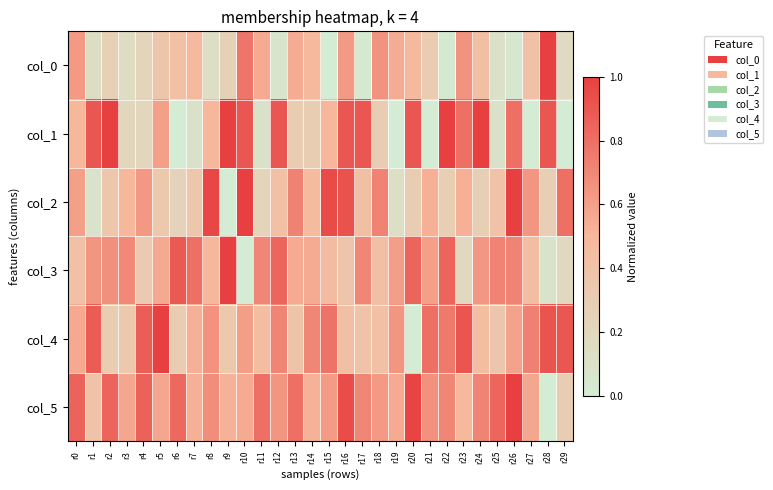

Reading left to right, list all the values displayed in this chart.

col_0: r0=0.6	r1=0.1	r2=0.3	r3=0.2	r4=0.2	r5=0.4	r6=0.4	r7=0.5	r8=0.1	r9=0.3	r10=0.8	r11=0.6	r12=0.1	r13=0.6	r14=0.5	r15=0.0	r16=0.6	r17=0.0	r18=0.7	r19=0.6	r20=0.5	r21=0.3	r22=0.0	r23=0.7	r24=0.4	r25=0.1	r26=0.0	r27=0.4	r28=1.0	r29=0.2
col_1: r0=0.5	r1=0.9	r2=1.0	r3=0.2	r4=0.2	r5=0.6	r6=0.0	r7=0.1	r8=0.5	r9=1.0	r10=0.9	r11=0.1	r12=0.9	r13=0.3	r14=0.3	r15=0.5	r16=0.9	r17=0.9	r18=0.3	r19=0.0	r20=0.9	r21=0.0	r22=1.0	r23=0.8	r24=1.0	r25=0.1	r26=0.8	r27=0.0	r28=0.9	r29=0.0
col_2: r0=0.6	r1=0.1	r2=0.3	r3=0.5	r4=0.6	r5=0.3	r6=0.2	r7=0.4	r8=1.0	r9=0.0	r10=1.0	r11=0.2	r12=0.4	r13=0.7	r14=0.5	r15=1.0	r16=0.9	r17=0.4	r18=0.7	r19=0.1	r20=0.3	r21=0.5	r22=0.3	r23=0.5	r24=0.3	r25=0.4	r26=1.0	r27=0.6	r28=0.3	r29=0.8
col_3: r0=0.4	r1=0.6	r2=0.7	r3=0.7	r4=0.3	r5=0.6	r6=0.9	r7=0.8	r8=0.5	r9=1.0	r10=0.0	r11=0.7	r12=0.8	r13=0.6	r14=0.6	r15=0.5	r16=0.4	r17=0.7	r18=0.4	r19=0.6	r20=0.8	r21=0.6	r22=0.8	r23=0.2	r24=0.6	r25=0.7	r26=0.7	r27=0.5	r28=0.1	r29=0.2
col_4: r0=0.6	r1=0.9	r2=0.3	r3=0.3	r4=0.9	r5=1.0	r6=0.3	r7=0.5	r8=0.7	r9=0.3	r10=0.6	r11=0.4	r12=0.7	r13=0.4	r14=0.7	r15=0.8	r16=0.4	r17=0.4	r18=0.4	r19=0.6	r20=0.0	r21=0.8	r22=0.8	r23=0.9	r24=0.4	r25=0.4	r26=0.6	r27=0.7	r28=0.9	r29=0.9
col_5: r0=0.8	r1=0.4	r2=0.8	r3=0.6	r4=0.9	r5=0.6	r6=0.8	r7=0.5	r8=0.7	r9=0.5	r10=0.6	r11=0.8	r12=0.6	r13=0.8	r14=0.5	r15=0.6	r16=0.9	r17=0.7	r18=0.6	r19=0.6	r20=1.0	r21=0.7	r22=0.7	r23=0.5	r24=0.7	r25=0.8	r26=1.0	r27=0.6	r28=0.0	r29=0.3